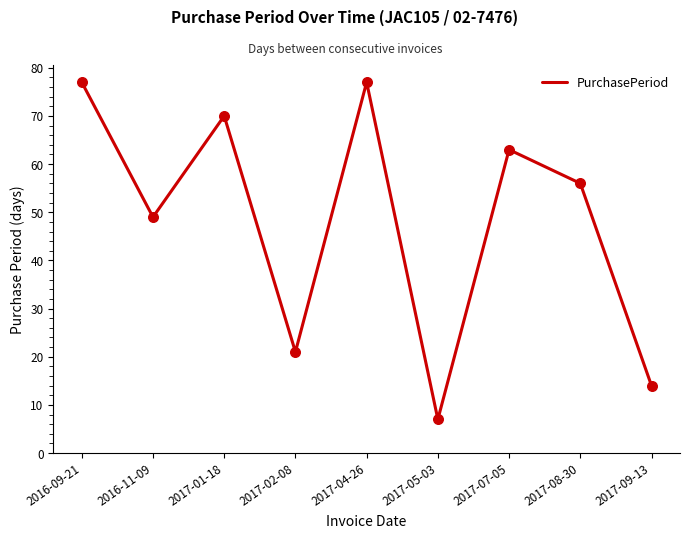

Which has a higher value, 2017-07-05 or 2016-09-21?

2016-09-21